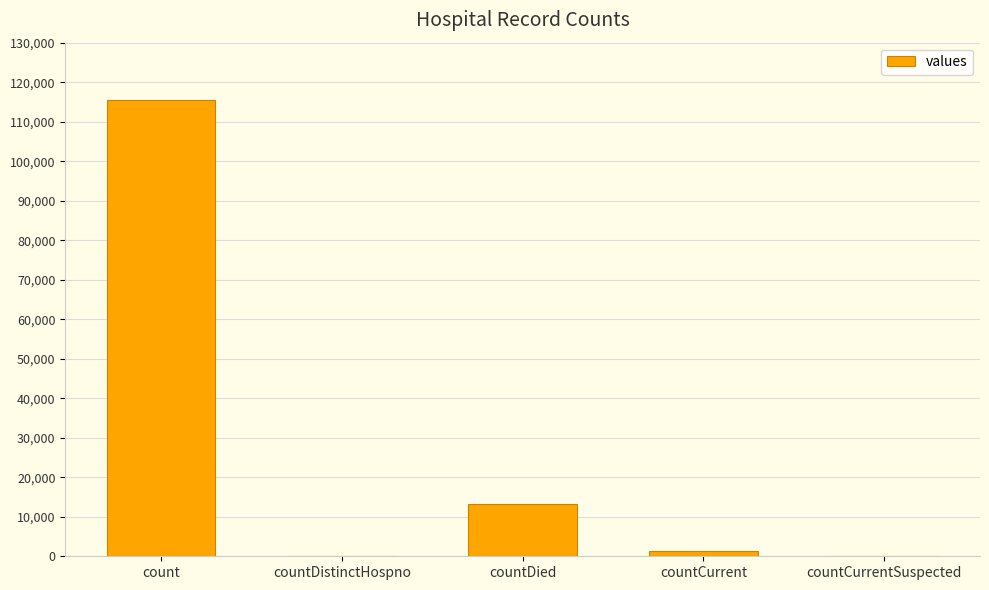

Are the bars horizontal?

No